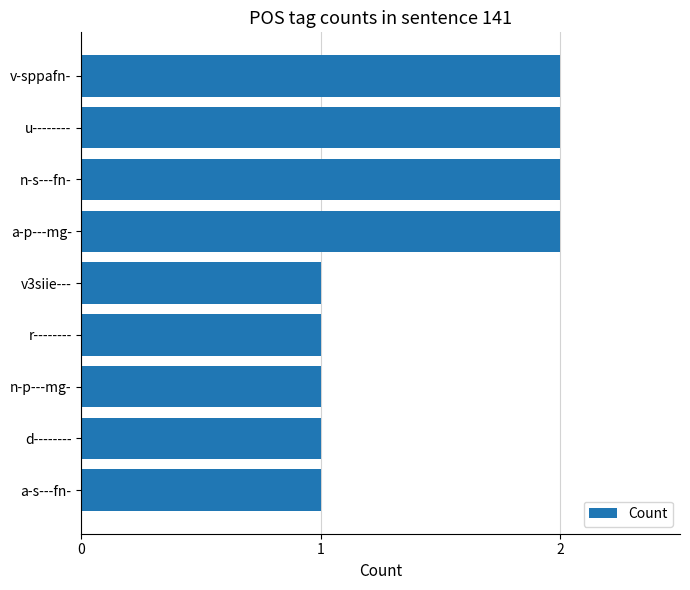

Is it true that the value at v-sppafn- is 3?

False